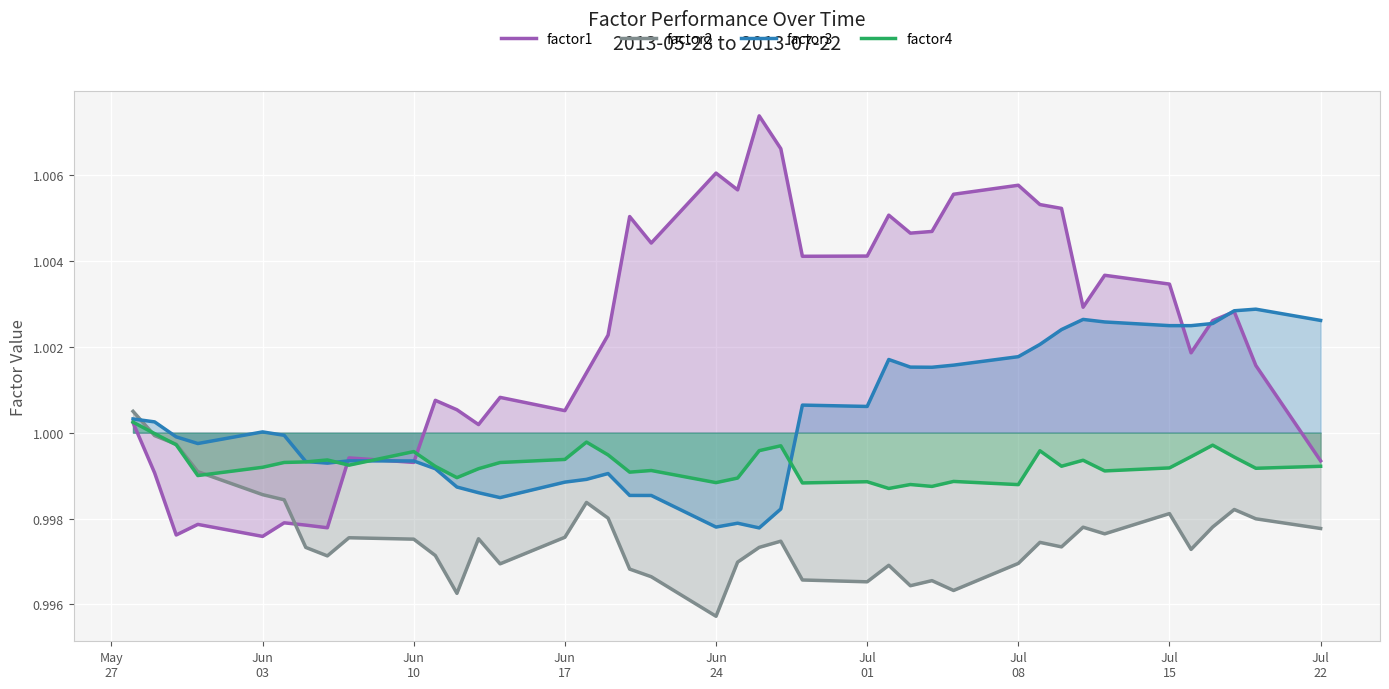

List the series in order of their overall mean, lowest first.

factor2, factor4, factor3, factor1